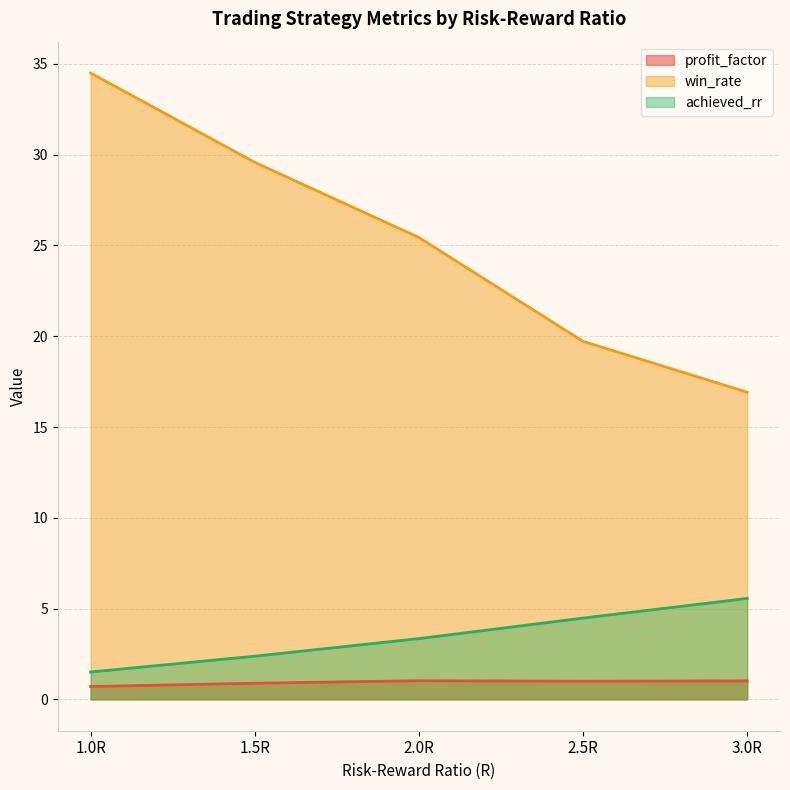

What is the label of the 1st point from the right?

3.0R